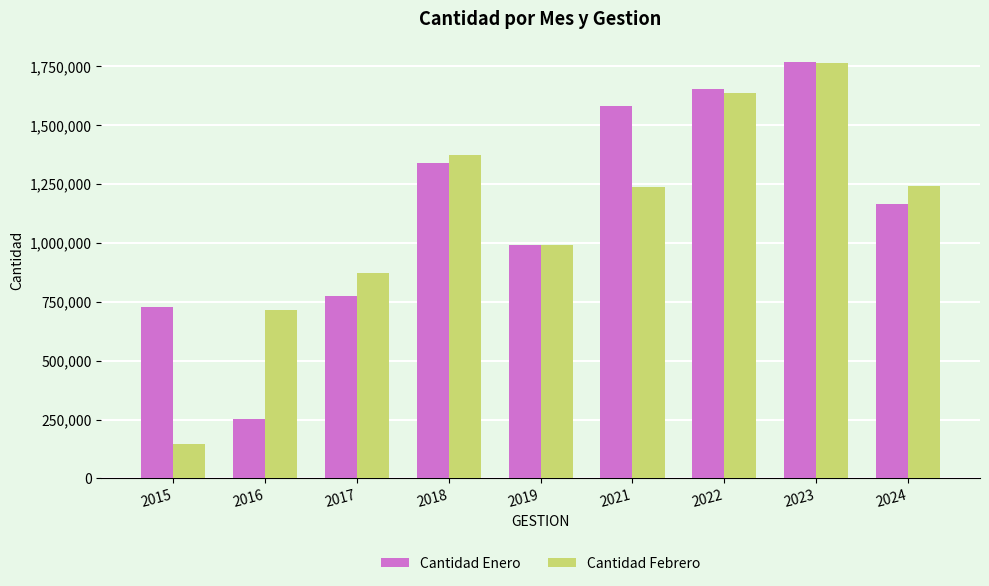

What is the spread (max minus min) of values at 2023?

3746